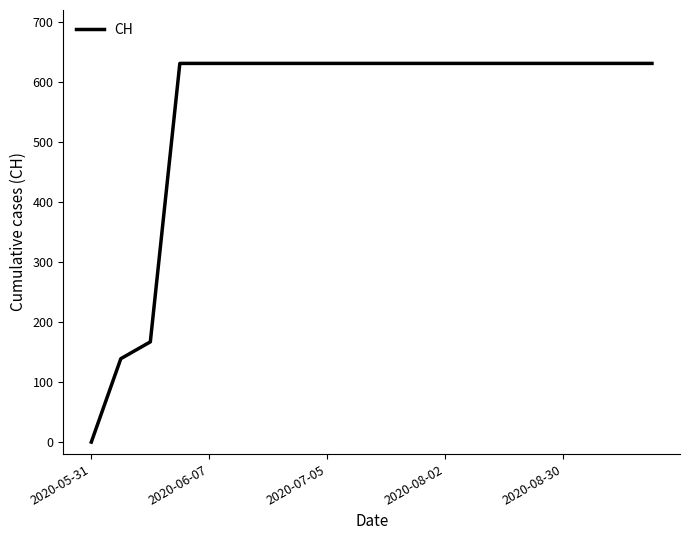

What is the maximum value shown in the chart?

631